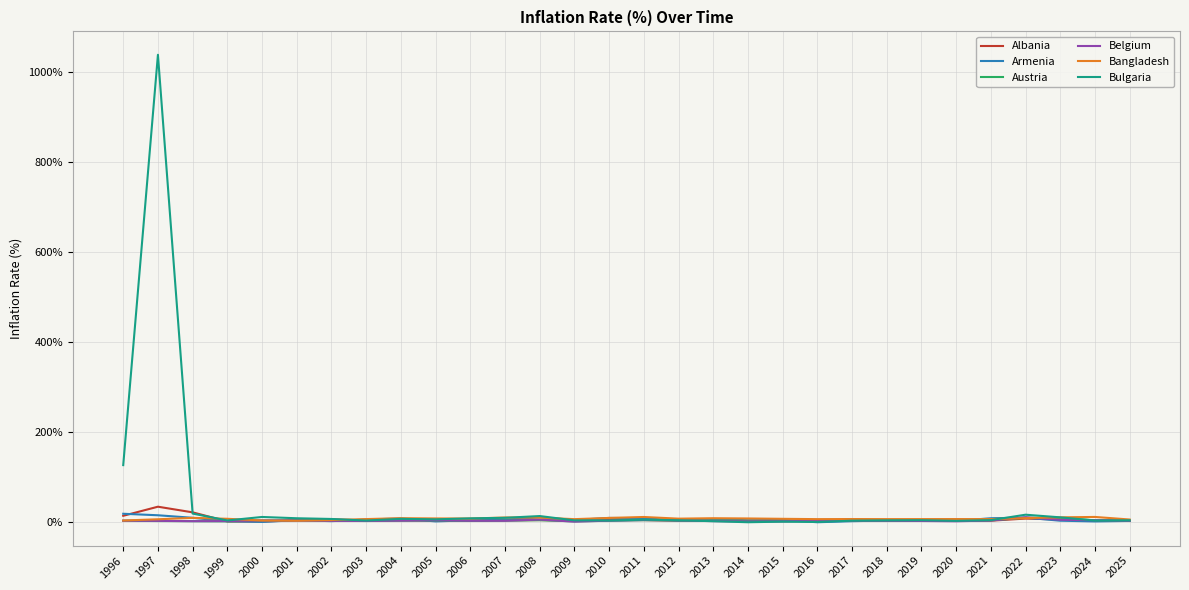

True or false: Belgium has a value of 2.8 at 2005.

True